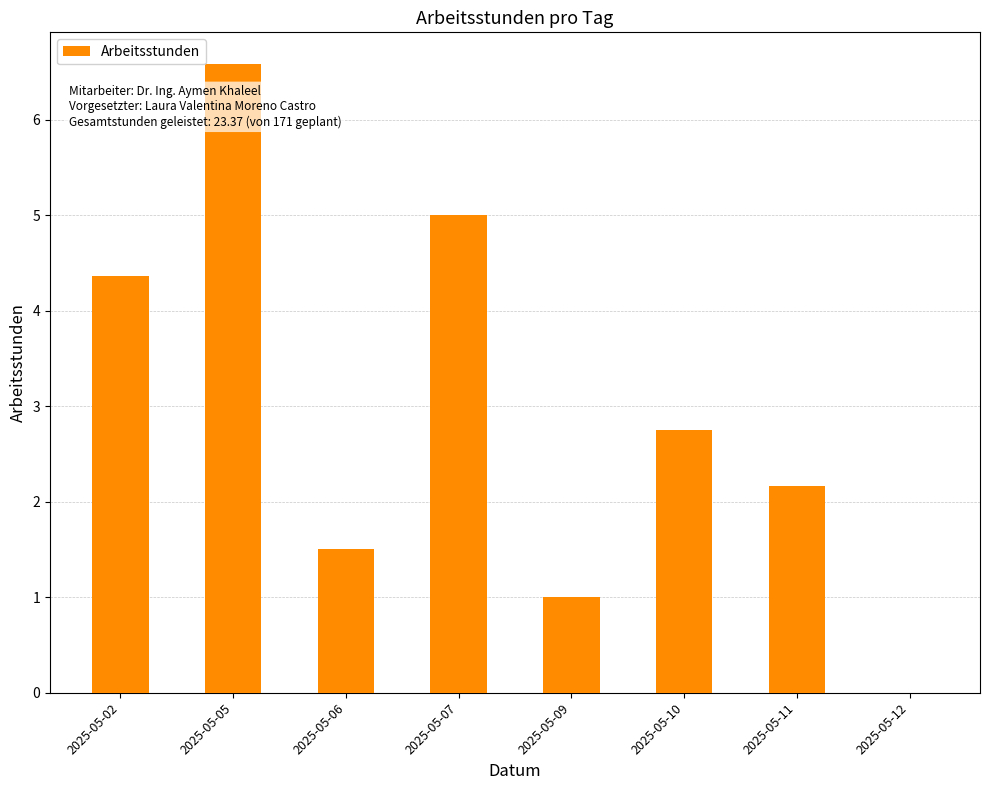

What is the sum of the values at 2025-05-05 and 2025-05-12?

6.6